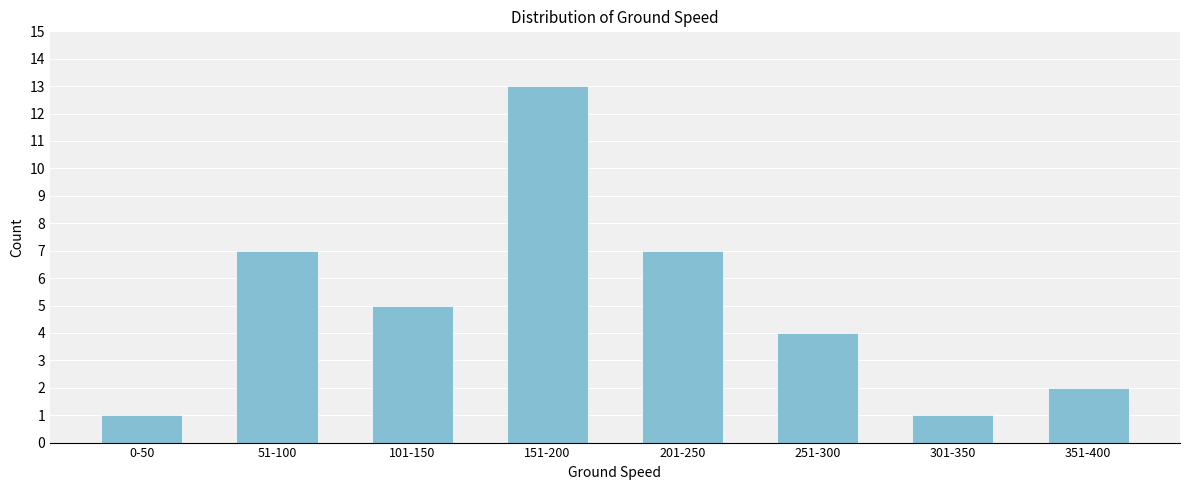

Reading left to right, list all the values displayed in this chart.

0-50=1	51-100=7	101-150=5	151-200=13	201-250=7	251-300=4	301-350=1	351-400=2